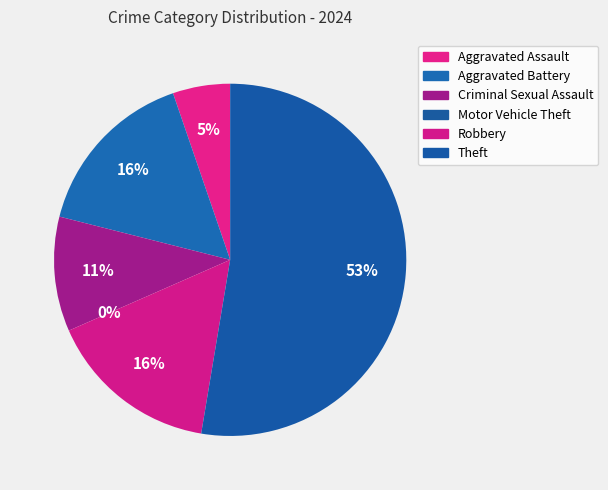

To the nearest percent, what is the average slice percentage?

17%